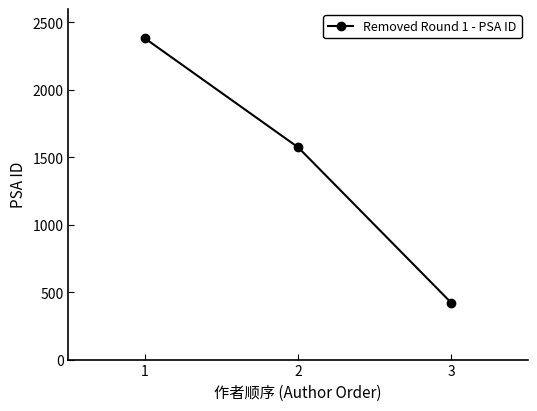

At which category does the chart reach its peak across all series?

1